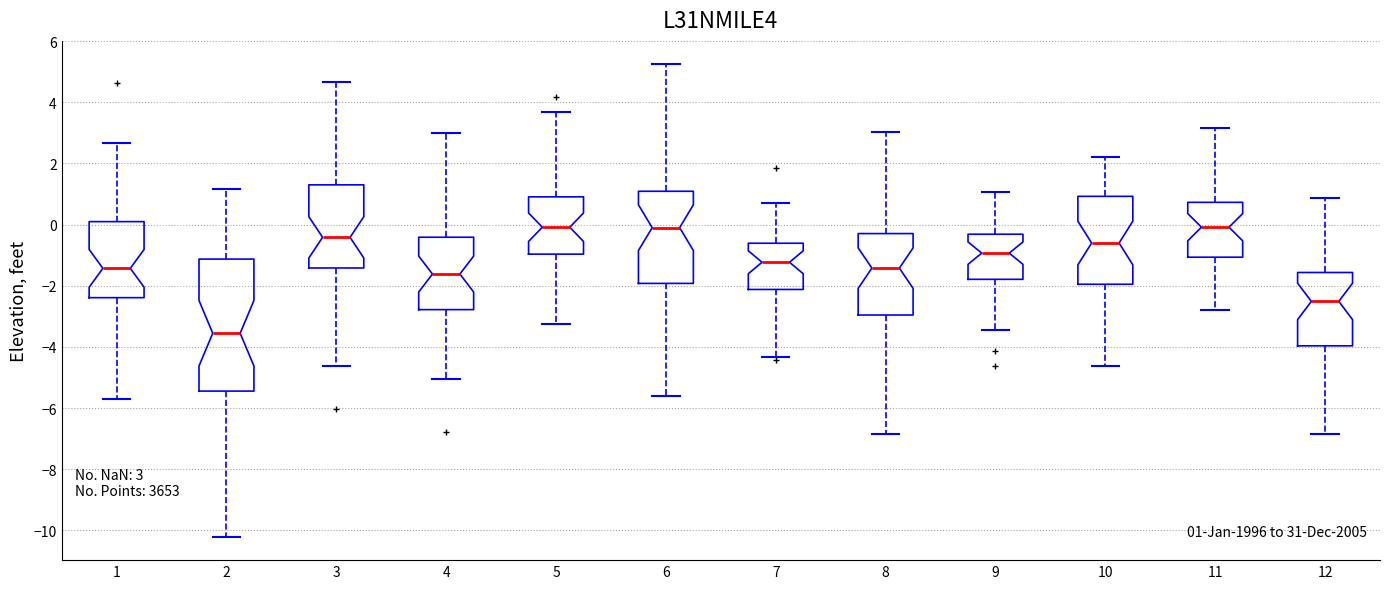

Which box has the lowest median line?

2